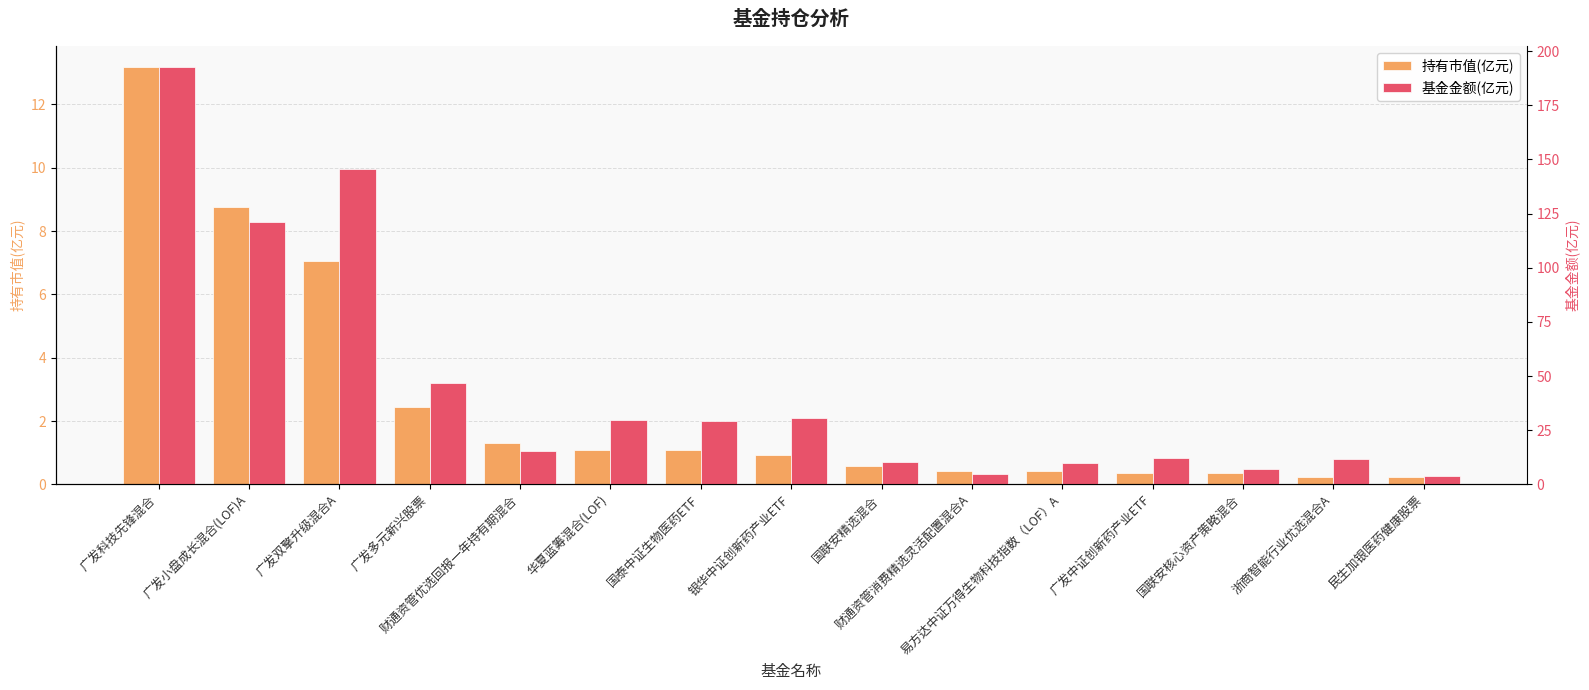

Reading left to right, extract all data points from this chart.

持有市值(亿元): 13.2	8.7	7.1	2.5	1.3	1.1	1.1	0.9	0.6	0.4	0.4	0.4	0.4	0.2	0.2
基金金额(亿元): 192.7	121.0	145.7	46.8	15.6	29.8	29.2	30.8	10.4	4.9	10.0	12.0	7.1	11.7	3.9